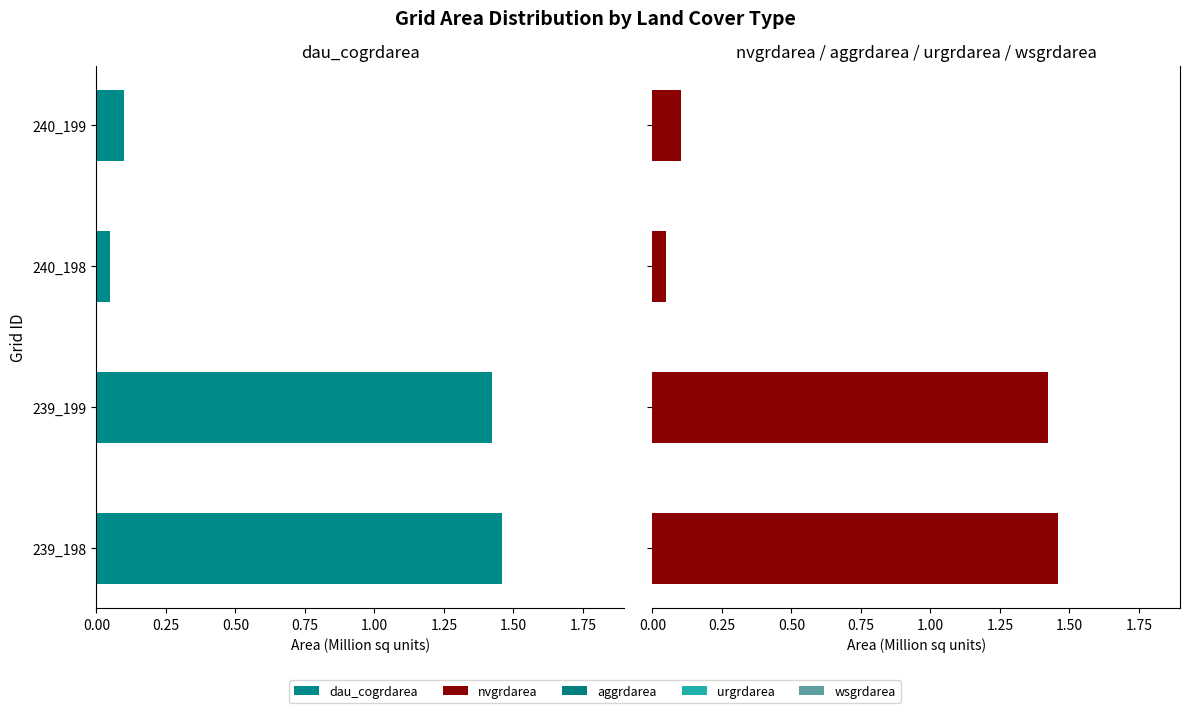

What is the maximum value shown in the chart?

1.5